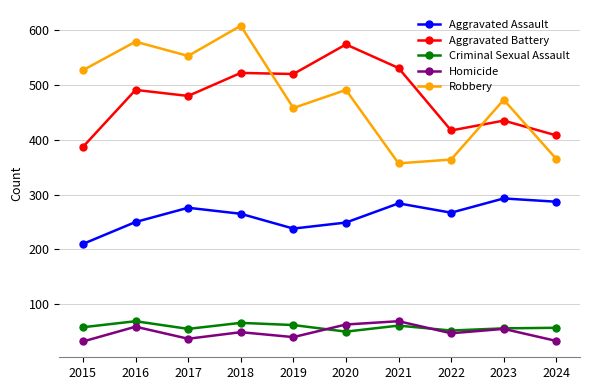

Is it true that Robbery equals 458 at 2019?

True